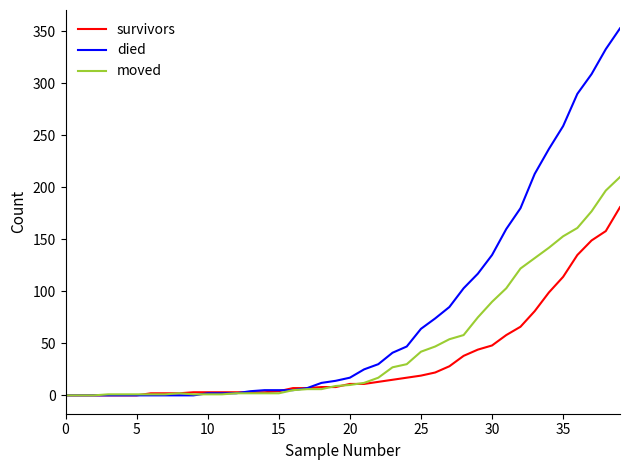

Which series has the widest spread of values?

died